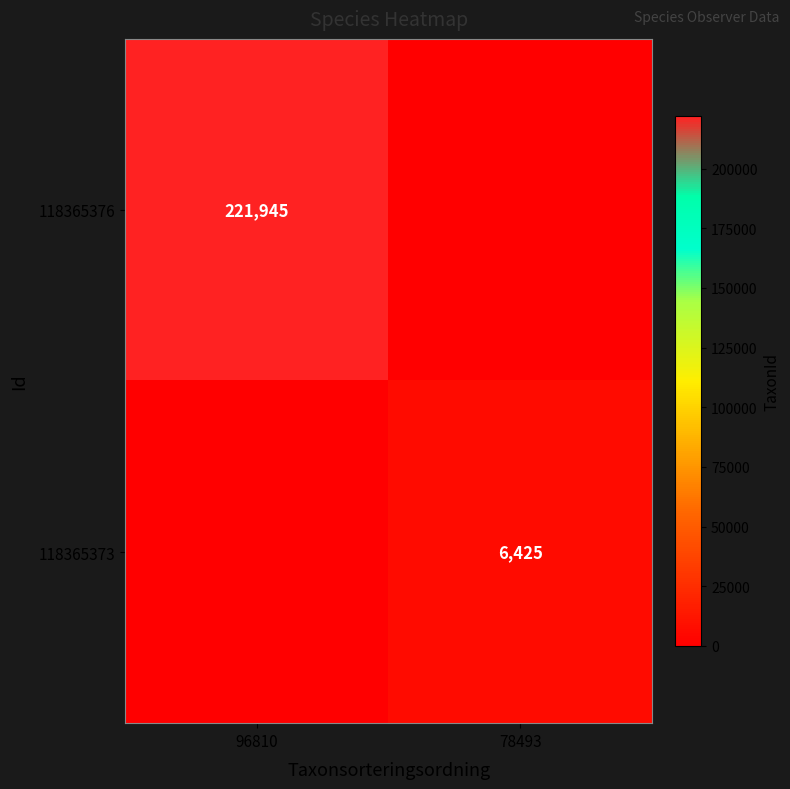

At which category is the sum across all series the highest?

96810